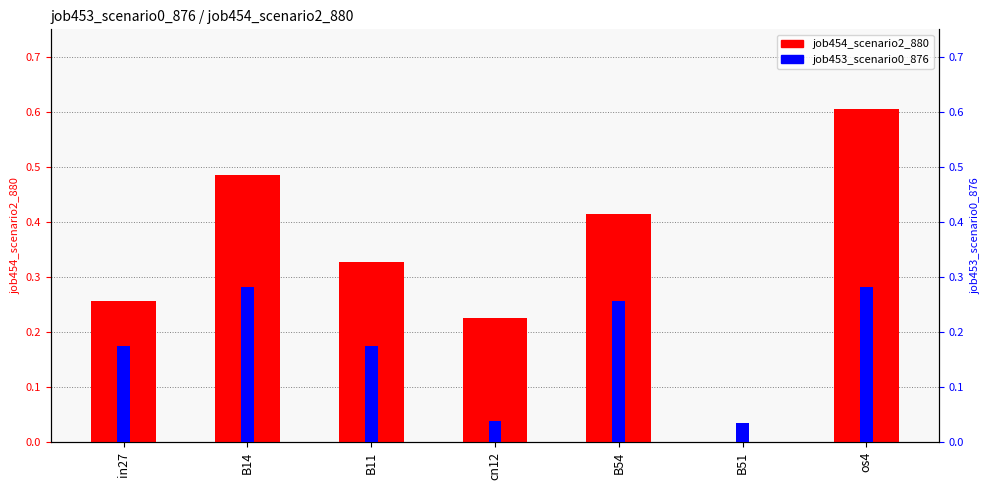

How many bars are there in each group?

2